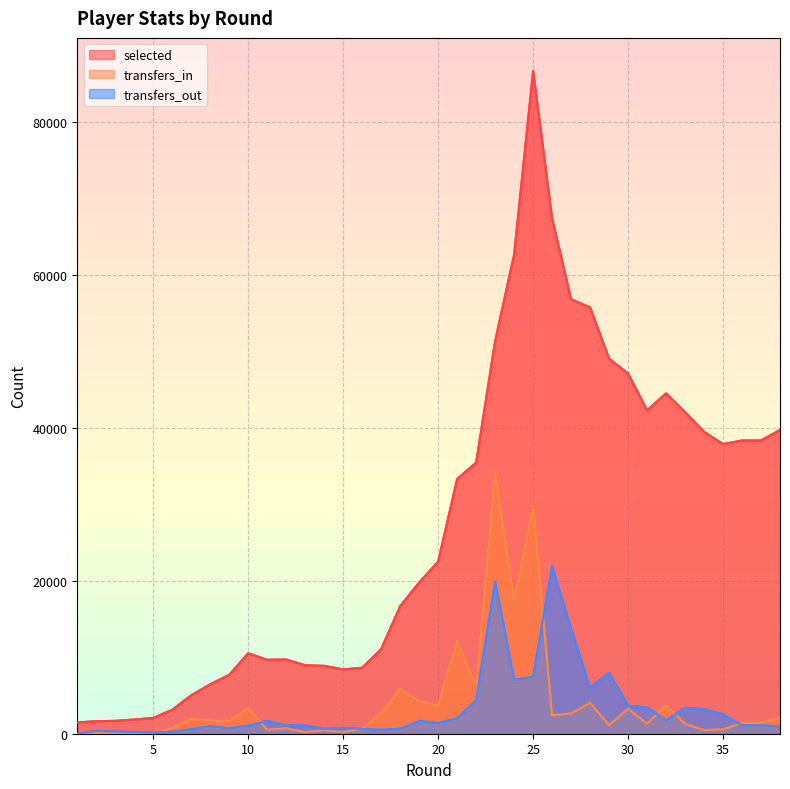

Reading right to left, list all the values displayed in this chart.

selected: 38=39723	37=38351	36=38351	35=37875	34=39488	33=42044	32=44502	31=42278	30=47111	29=49040	28=55740	27=56813	26=67344	25=86667	24=62643	23=51342	22=35458	21=33307	20=22512	19=19781	18=16668	17=11077	16=8633	15=8411	14=8878	13=8954	12=9710	11=9673	10=10520	9=7703	8=6469	7=5029	6=3138	5=2068	4=1856	3=1684	2=1638	1=1481
transfers_in: 38=2096	37=1432	36=1432	35=570	34=484	33=1290	32=3737	31=1300	30=3251	29=1119	28=4057	27=2655	26=2412	25=29835	24=17280	23=34167	22=6248	21=12119	20=3710	19=4265	18=5896	17=2704	16=669	15=210	14=467	13=195	12=711	11=524	10=3370	9=1664	8=1764	7=1932	6=738	5=175	4=92	3=90	2=92	1=0
transfers_out: 38=959	37=1107	36=1107	35=2516	34=3212	33=3386	32=1770	31=3440	30=3659	29=7955	28=6009	27=13707	26=21909	25=7460	24=7051	23=19898	22=4389	21=2018	20=1406	19=1694	18=643	17=540	16=641	15=757	14=645	13=1083	12=1128	11=1659	10=1069	9=722	8=1006	7=594	6=270	5=186	4=226	3=279	2=364	1=0